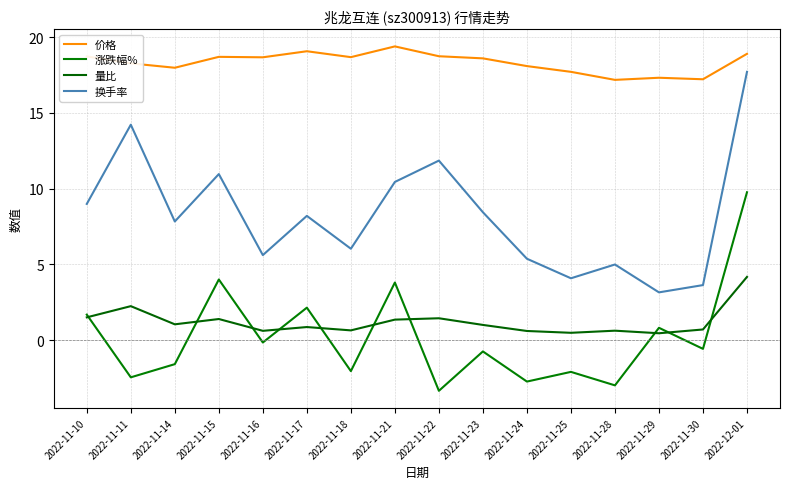

Which series has the largest total across all categories?

价格